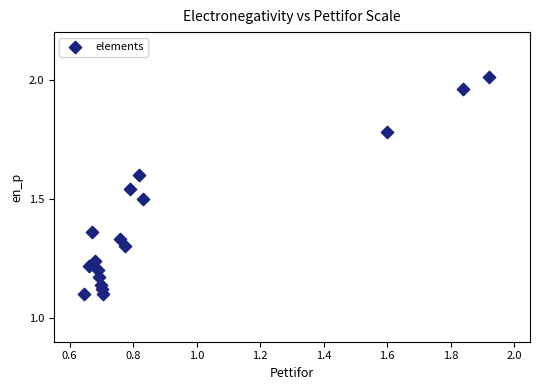

What is the range of Y values (max minus min)?

0.9